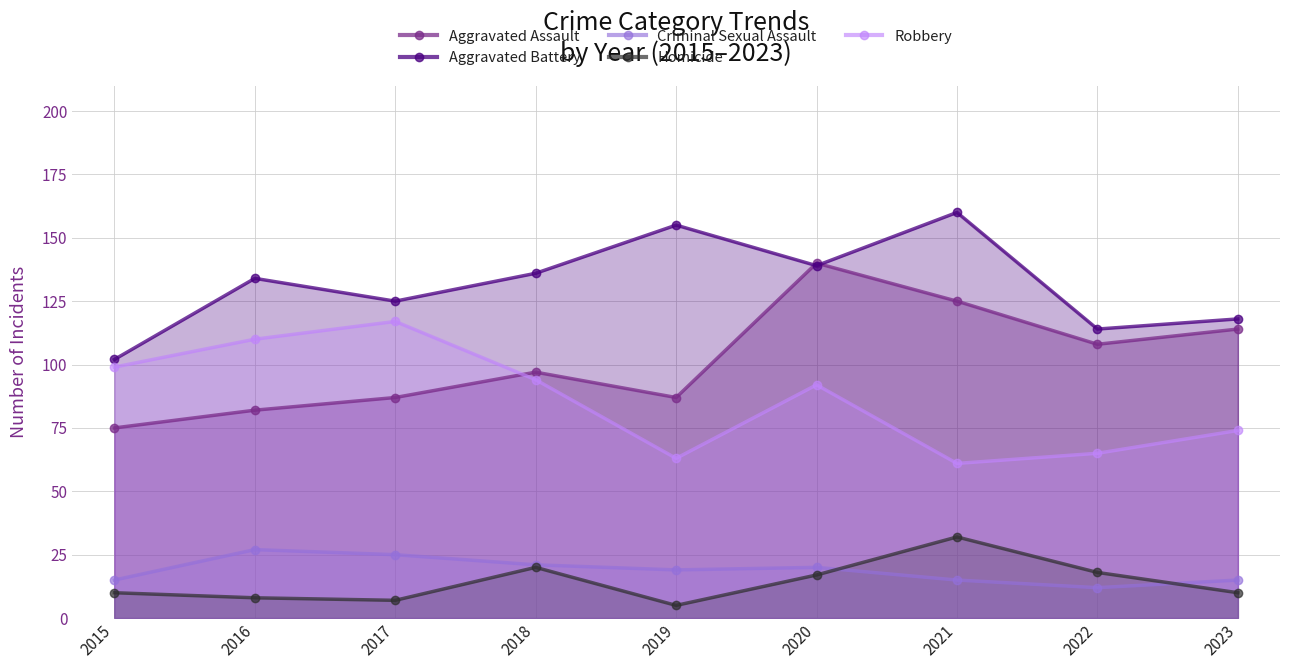

Rank the categories by Aggravated Battery value from lowest to highest.

2015, 2022, 2023, 2017, 2016, 2018, 2020, 2019, 2021